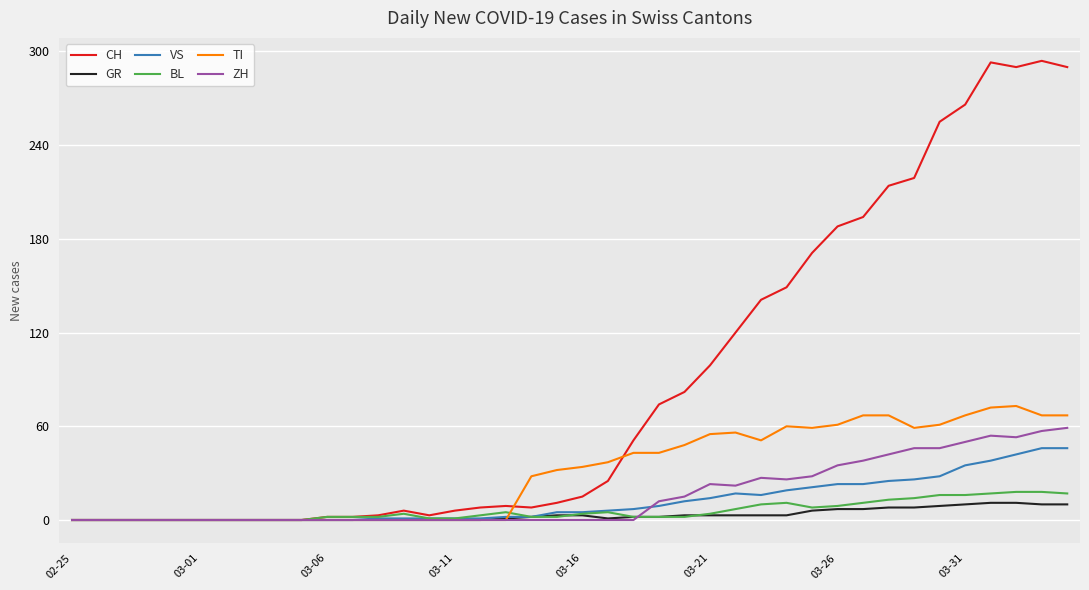

Which series has the widest spread of values?

CH